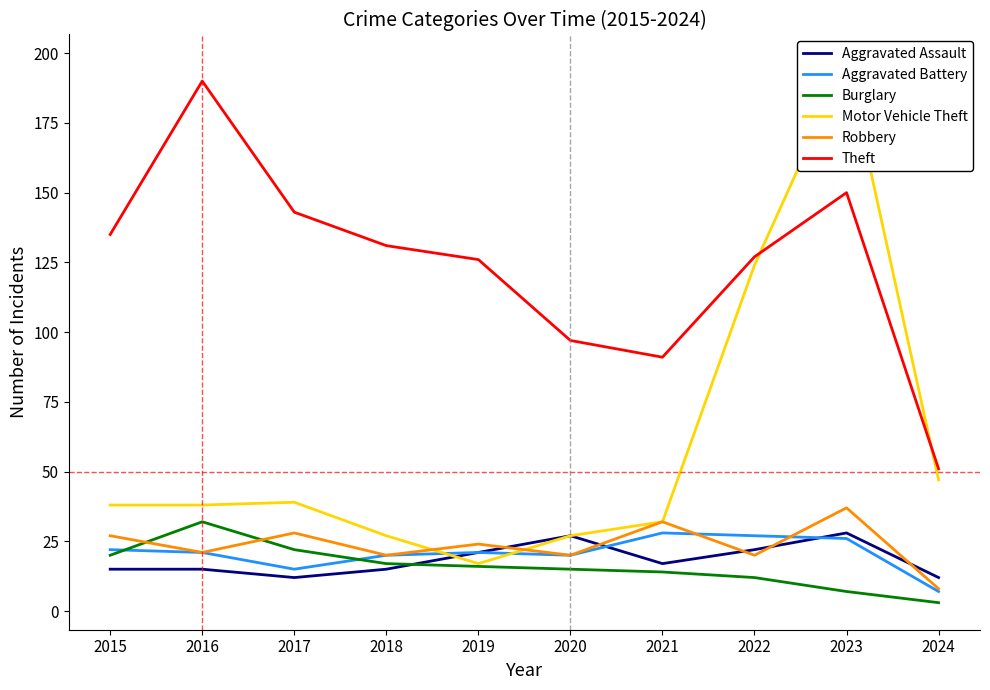

What is the greatest value displayed?

197